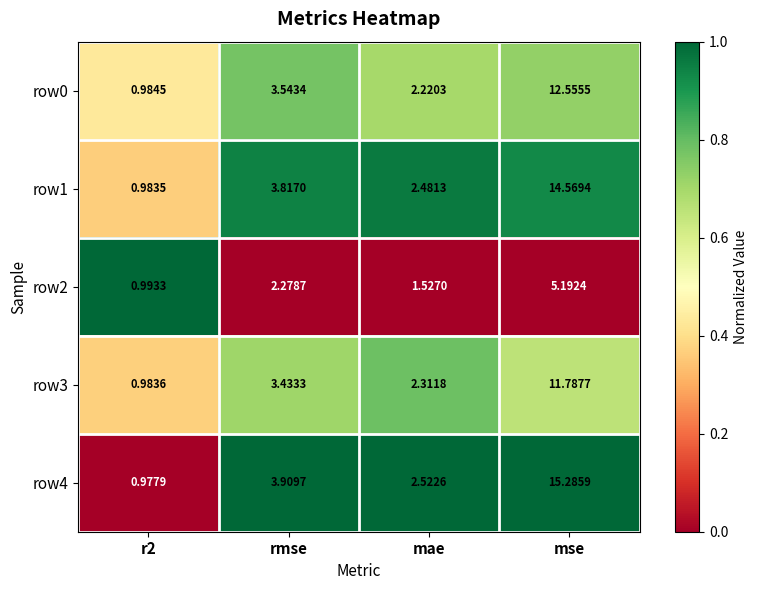

At which category is the sum across all series the highest?

mse